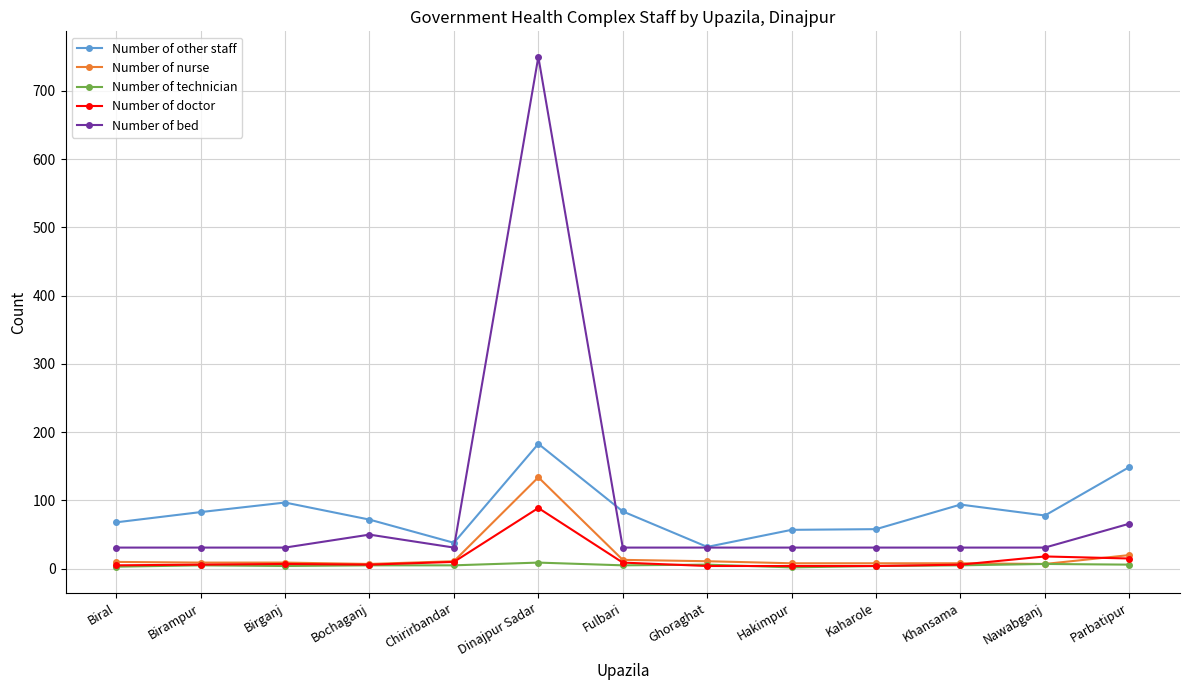

What is the minimum value for Number of bed?

31